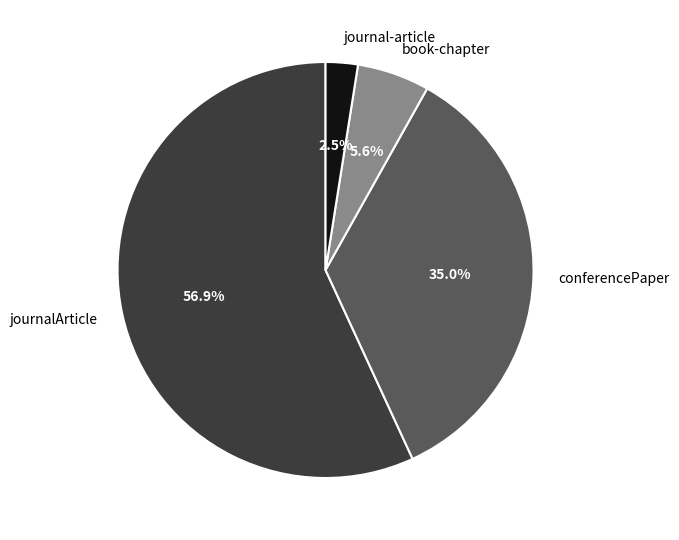

Which slice represents more than half of the pie?

journalArticle